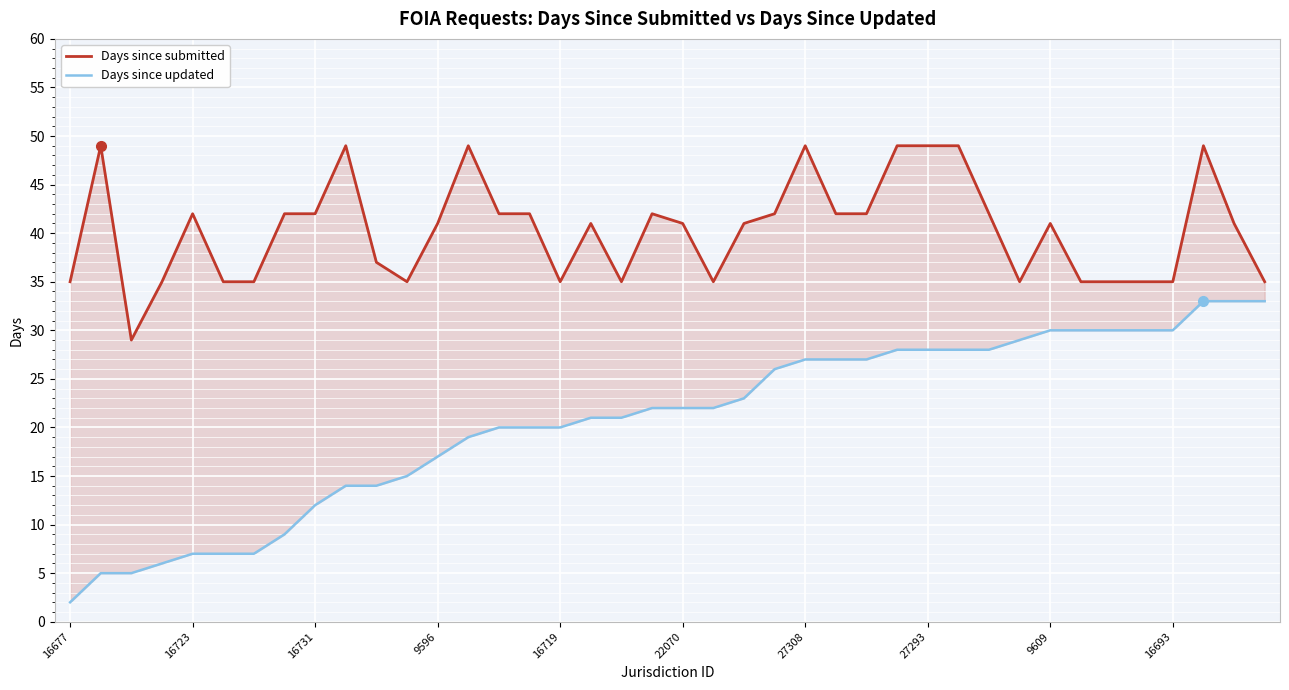

The value of Days since submitted at 16677 is 35. True or false?

True